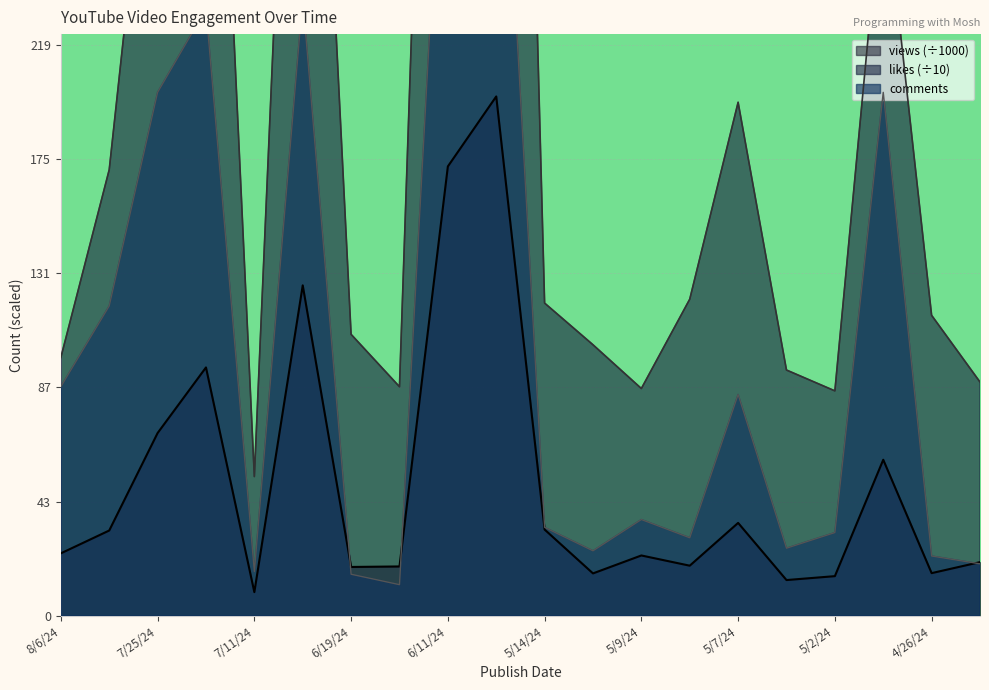

Which series has the largest range (max minus min)?

likes